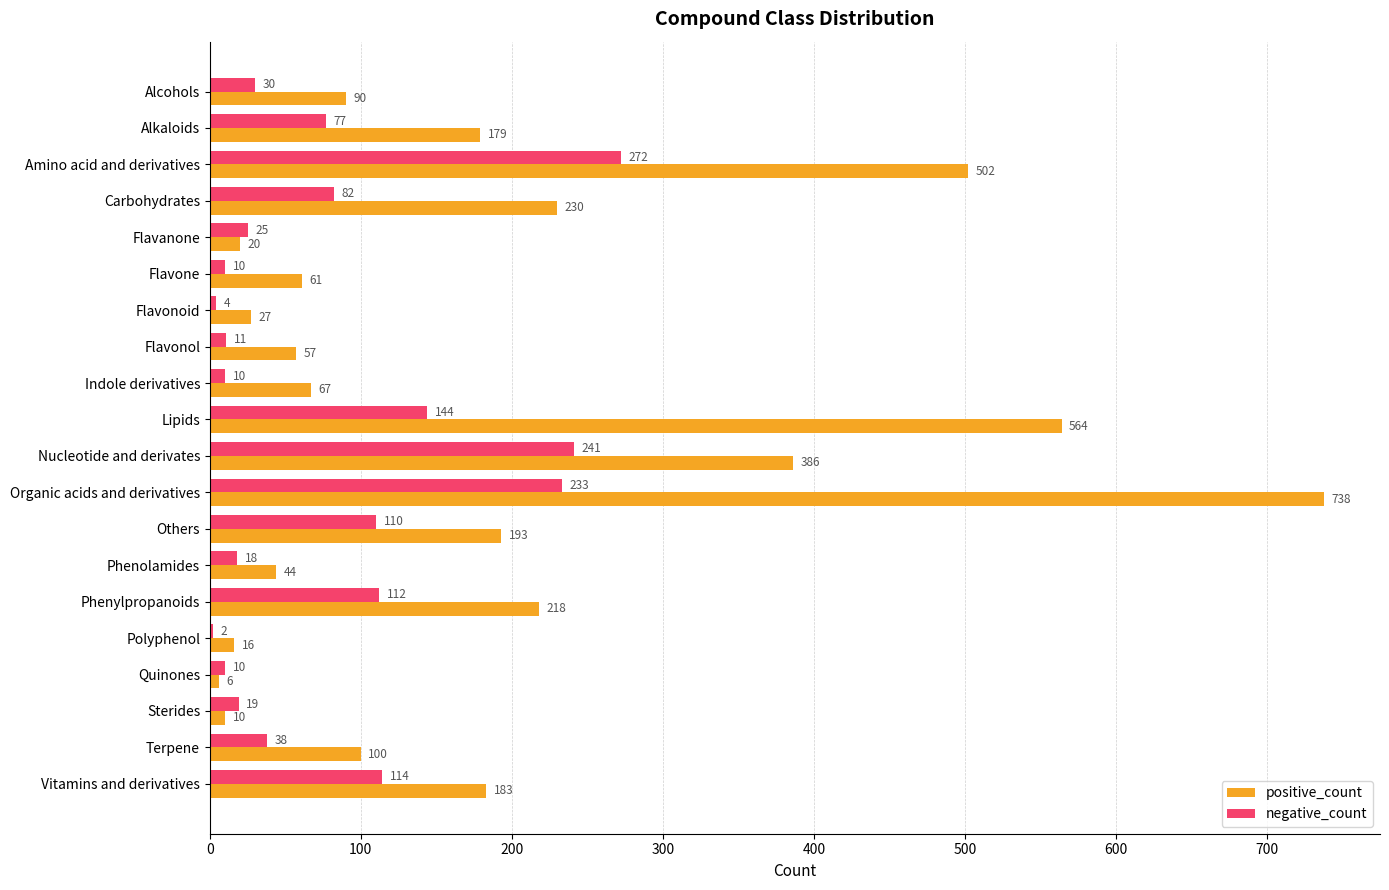

What is the total value across all series at Indole derivatives?

77